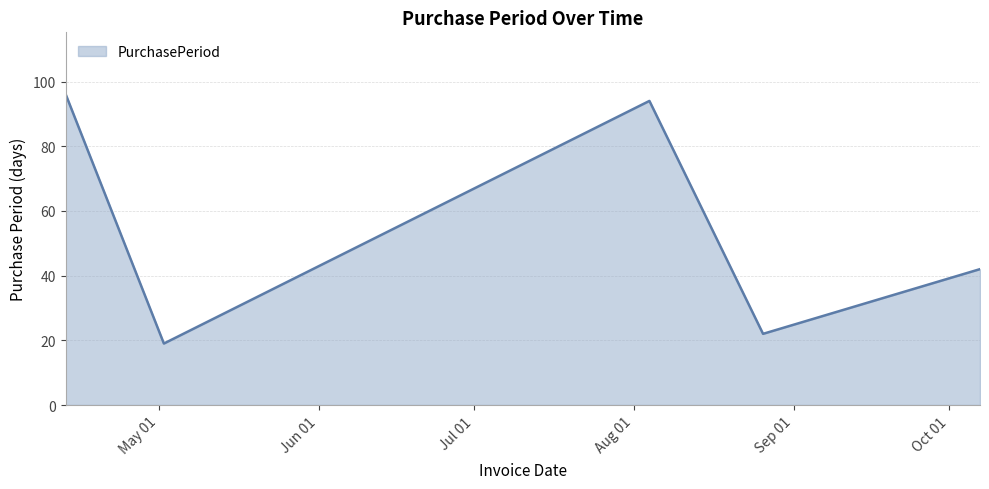

How many interior local valleys (lower than both neighbors) does the data have?

2